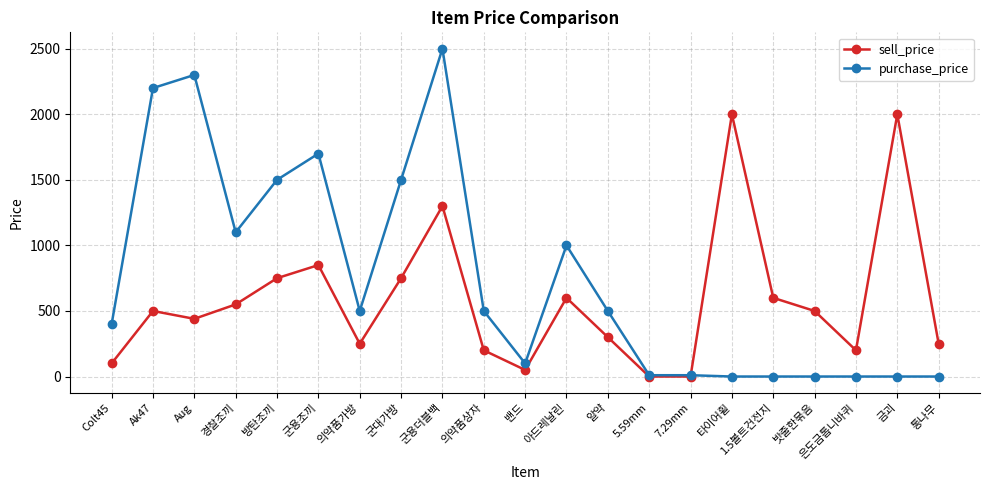

True or false: purchase_price has more than 1 points higher than both neighbors.

True